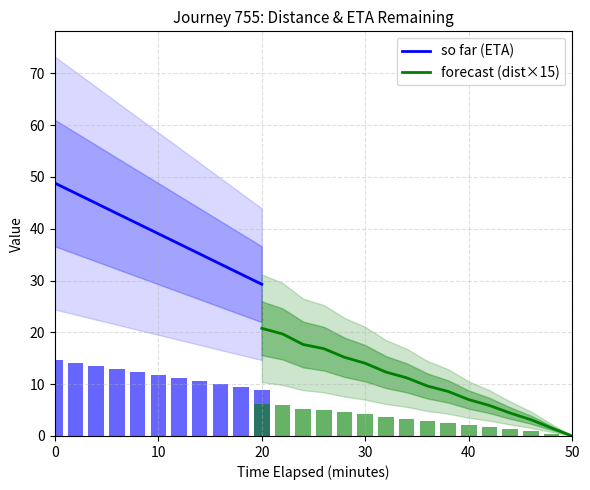

The value of eta_remaining_minutes at 18 is 8.3. True or false?

False